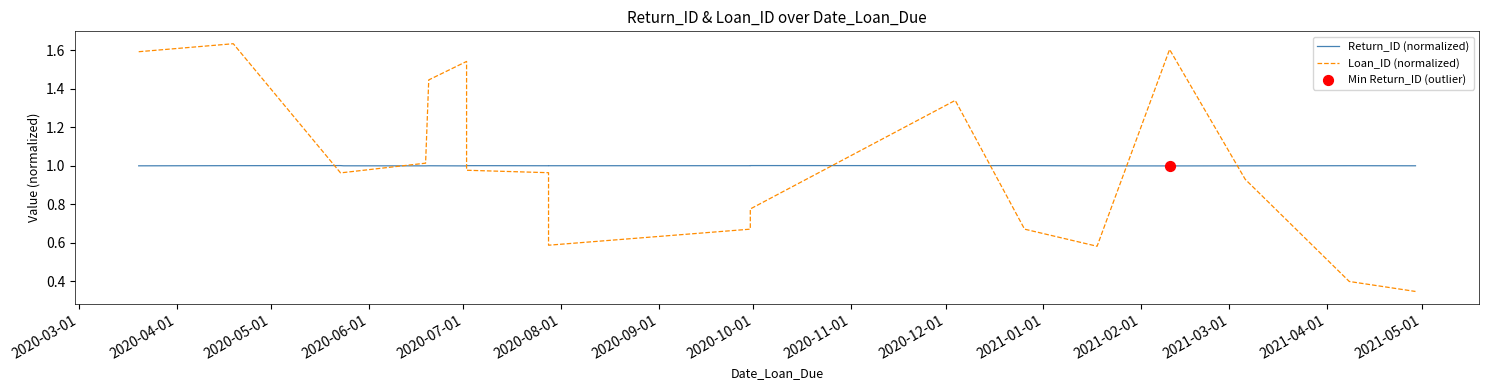

Which series has the largest total across all categories?

Return_ID (normalized)